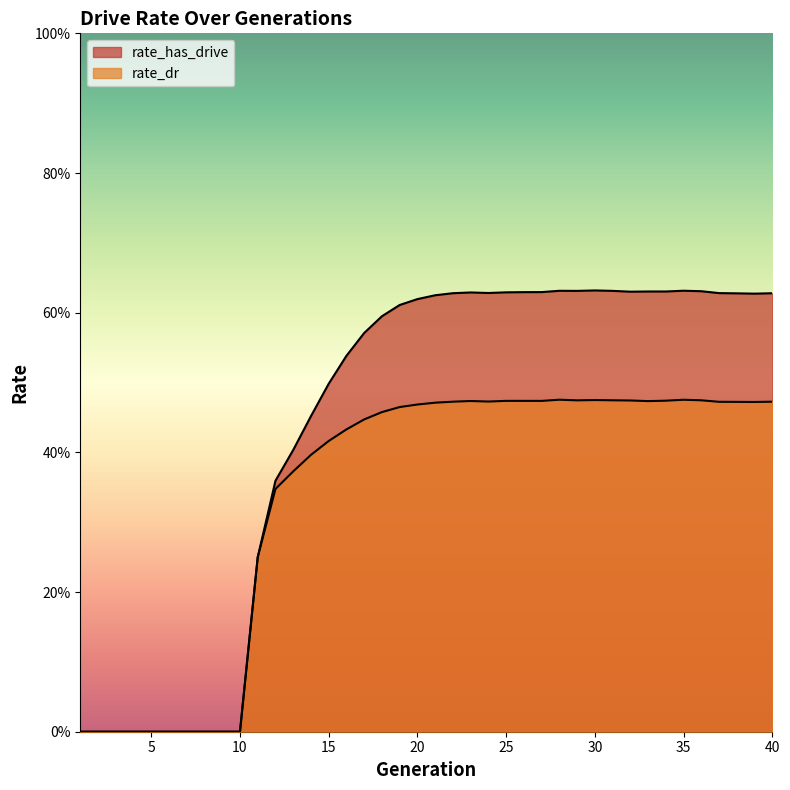

True or false: rate_has_drive and rate_dr cross at least once.

False